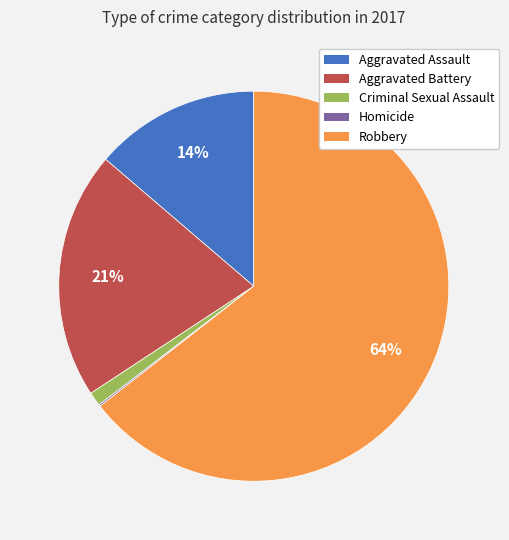

Is it true that Aggravated Battery is 6% of the pie?

False